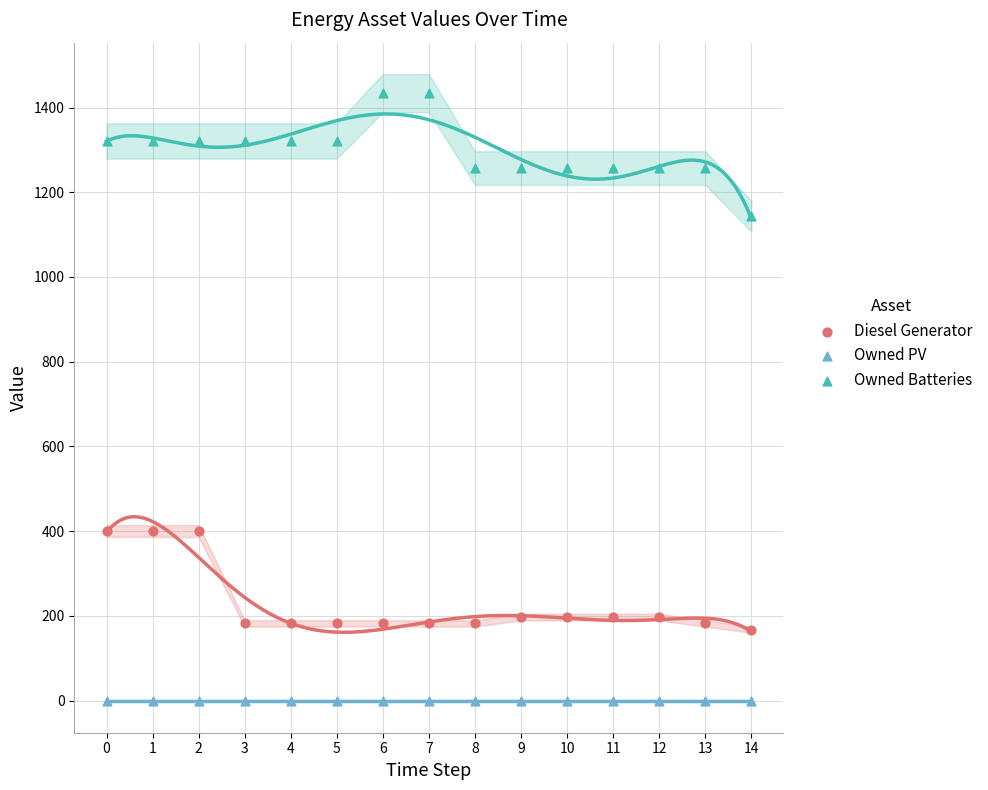

Which series reaches the minimum Y coordinate?

Owned PV